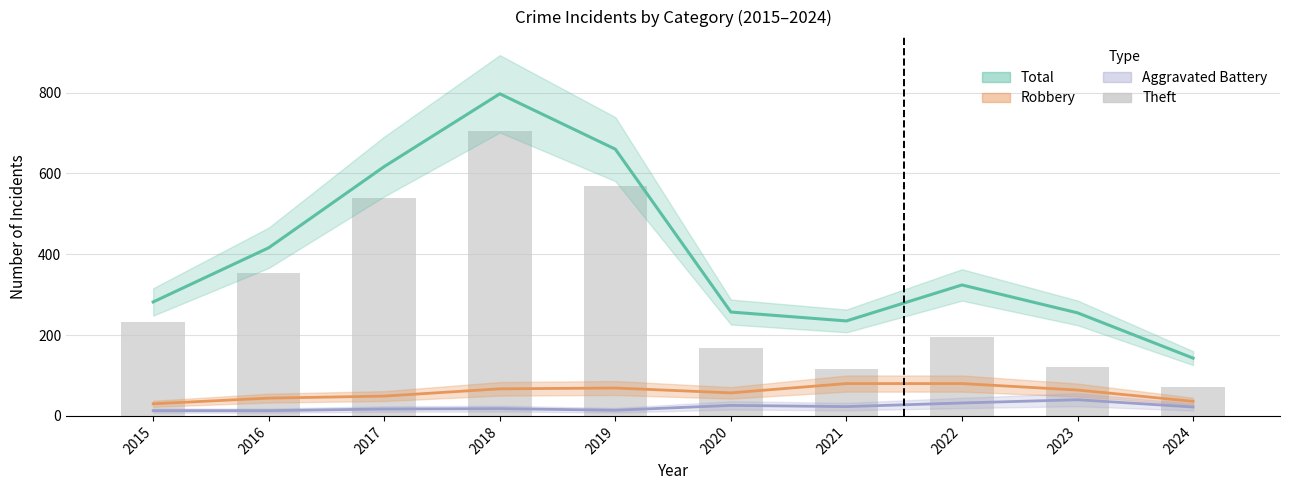

What are all the series names shown in the legend?

Total, Robbery, Aggravated Battery, Theft